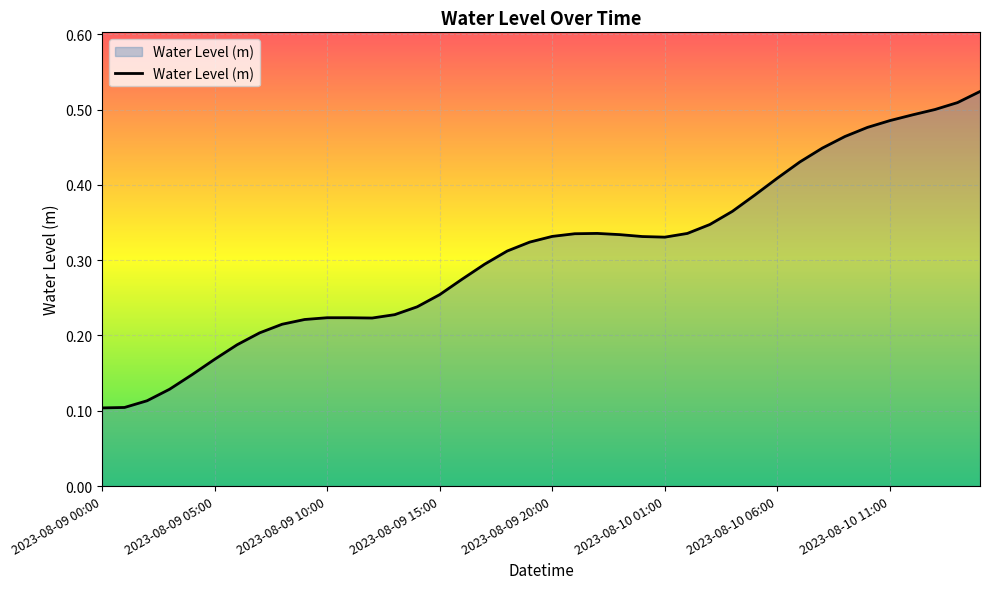

Which has a higher value, 2023-08-09 20:00 or 2023-08-09 05:00?

2023-08-09 20:00